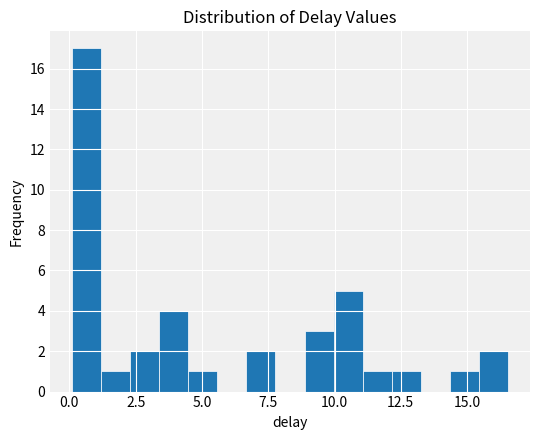

Read against the x-axis, roughly where is the centre of the tallest bar?

0.5